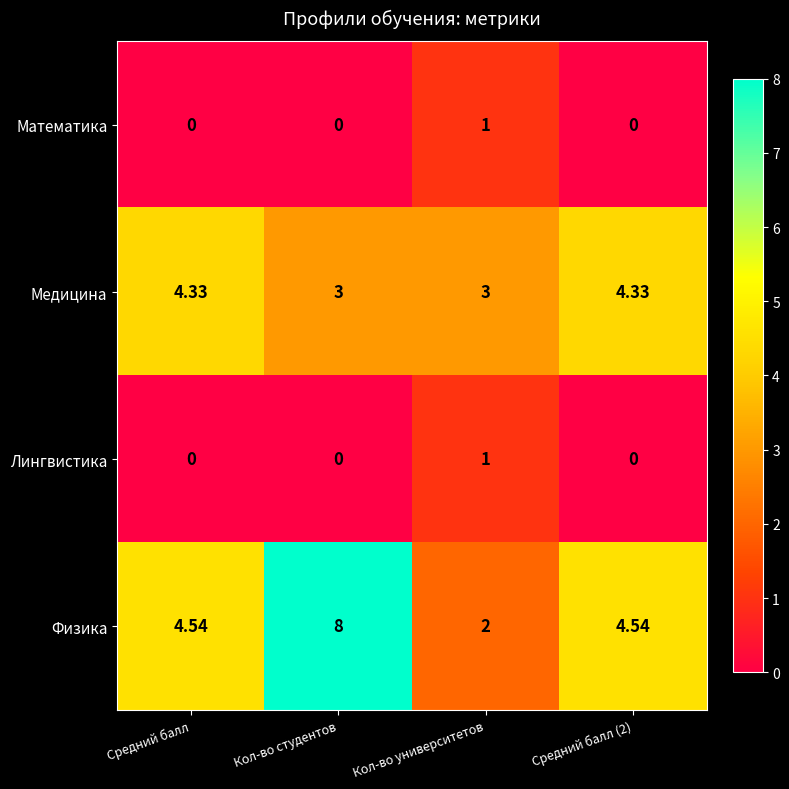

Which category has the highest value across all series?

Кол-во студентов